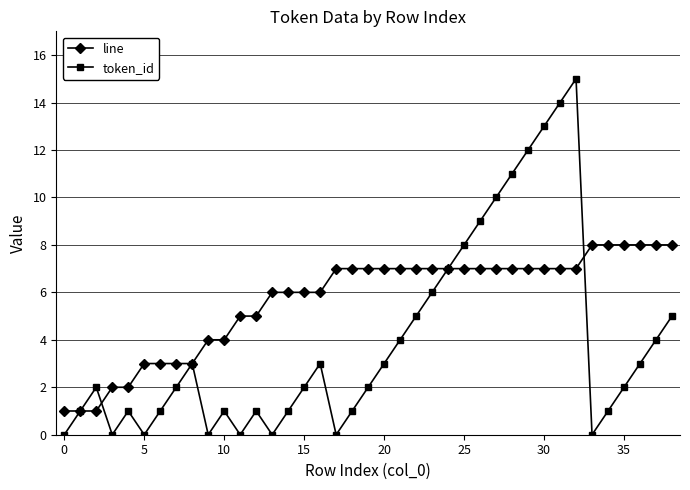

What is the highest value of the line series?

8